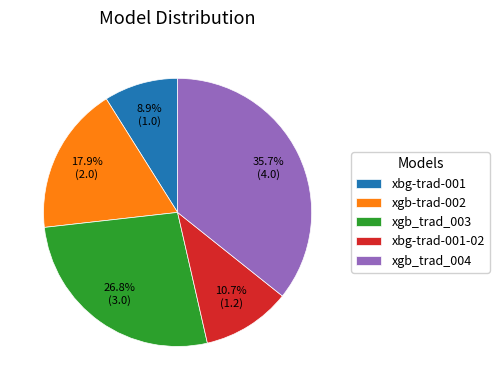

To the nearest percent, what portion does xbg-trad-001 represent?

9%